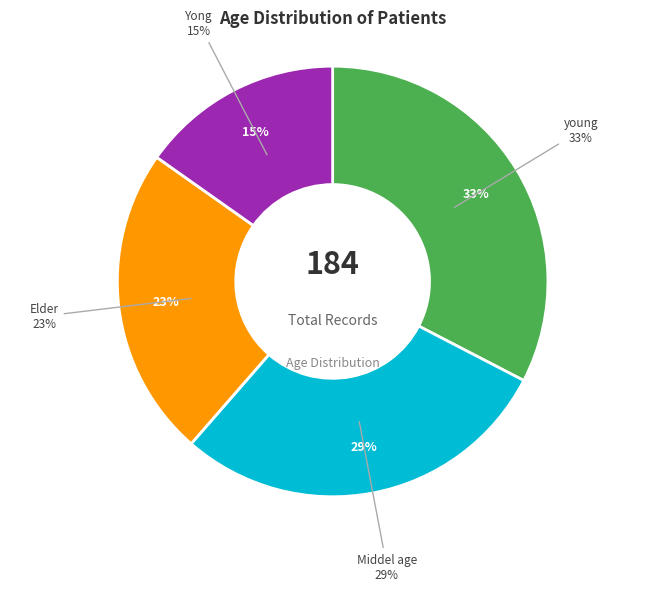

To the nearest percent, what percentage of the pie is Elder?

23%